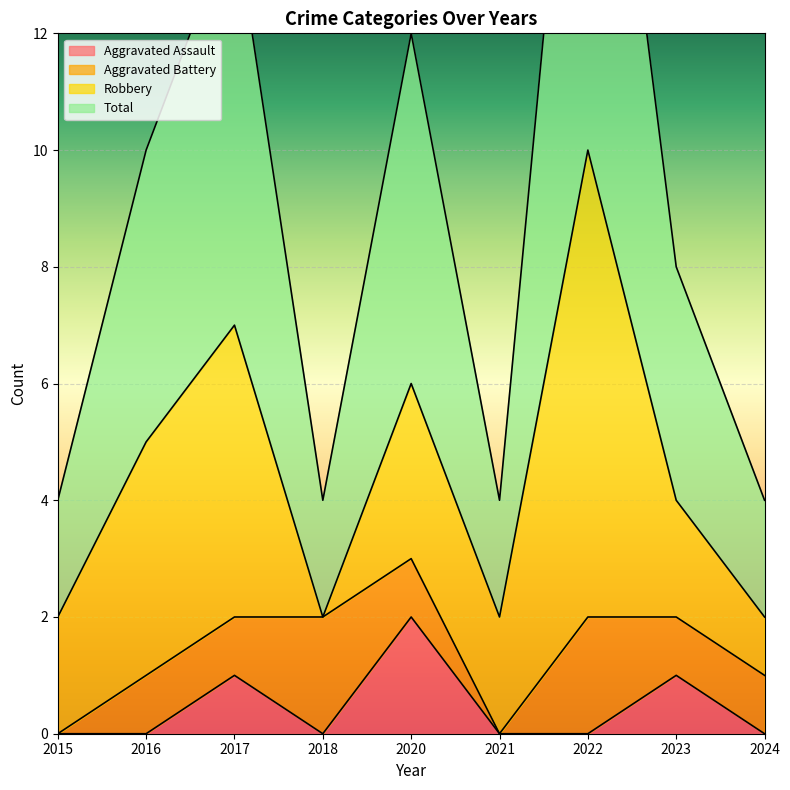

The Aggravated Assault series shows 1 at 2021. True or false?

False